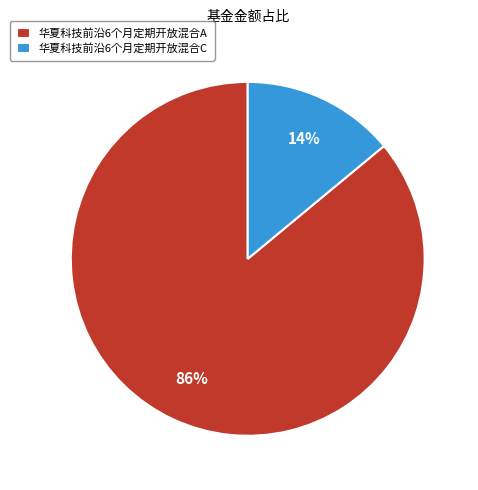

To the nearest percent, what is the difference between the 华夏科技前沿6个月定期开放混合C and 华夏科技前沿6个月定期开放混合A slice percentages?

72%